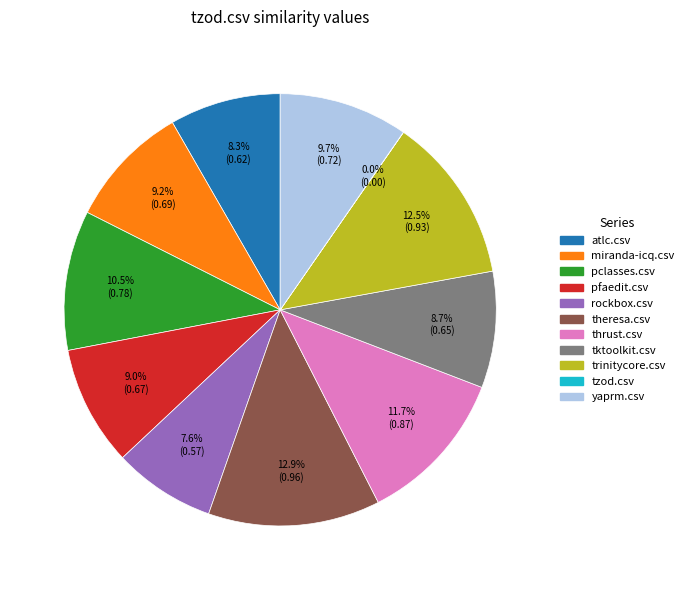

To the nearest percent, what is the difference between the largest and smallest slice percentages?

13%